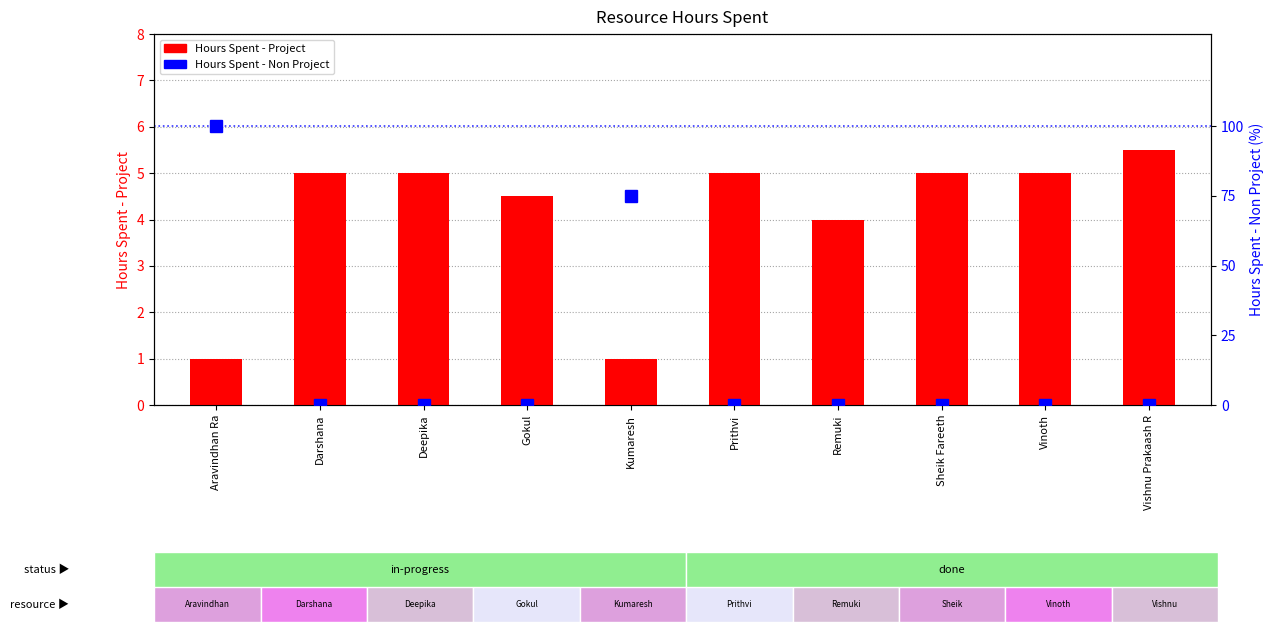

What is the greatest value displayed?

100.0